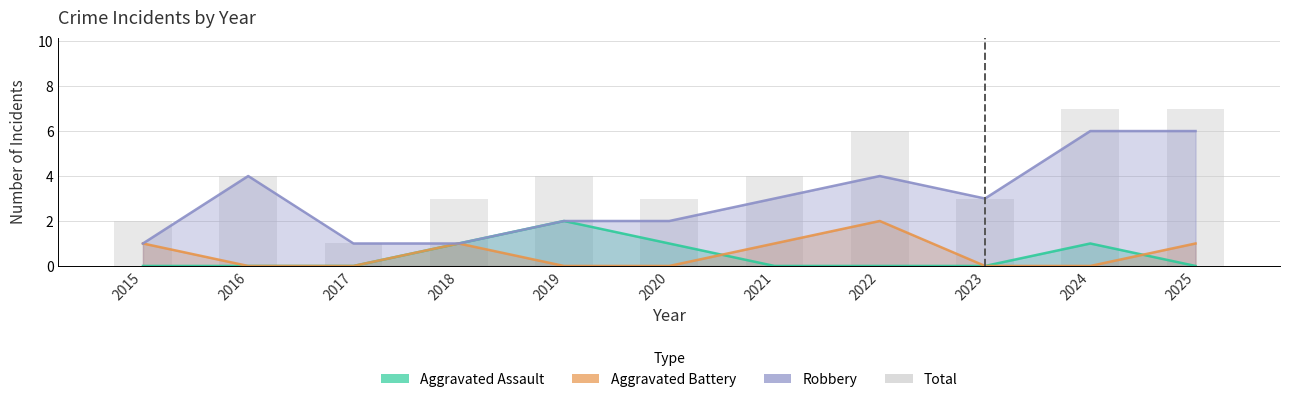

Rank the series by their maximum value, from lowest to highest.

Aggravated Assault, Aggravated Battery, Robbery, Total